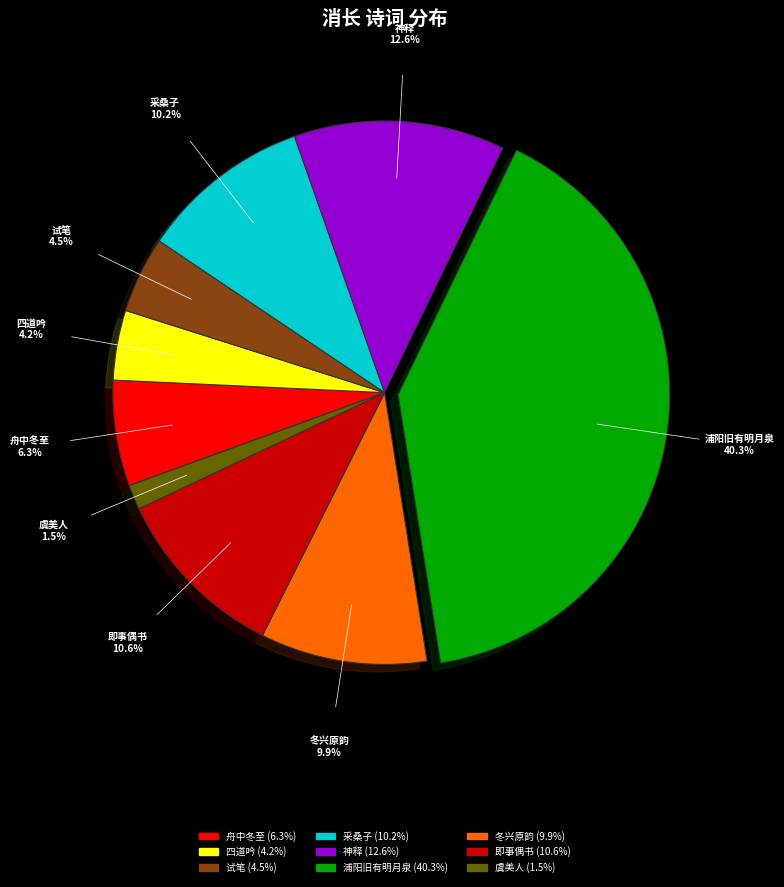

Is there any slice that represents more than half of the pie?

No